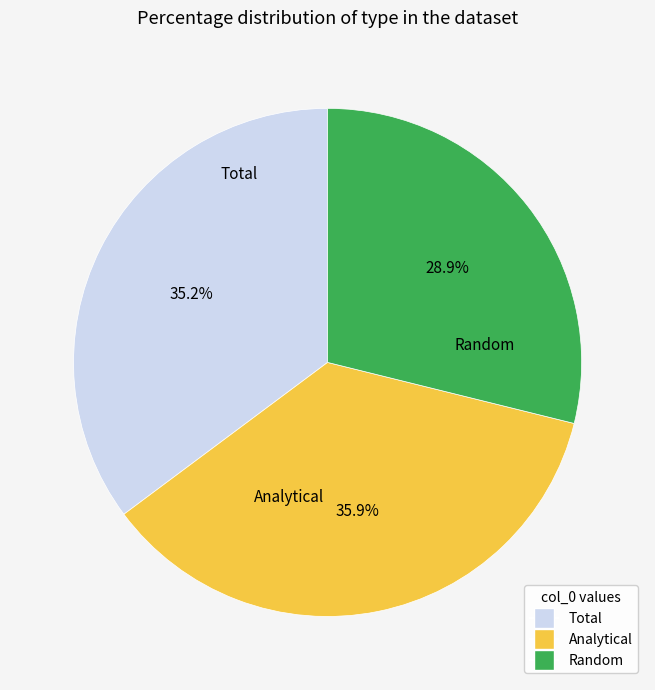

What percentage is the Analytical slice, to the nearest percent?

36%